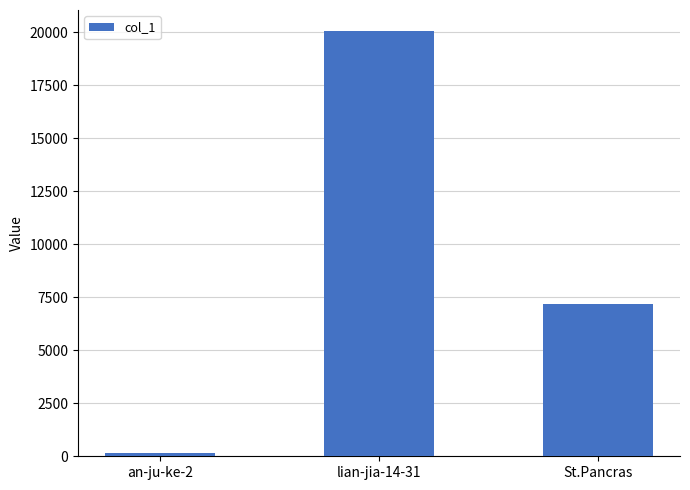

Are the bars horizontal?

No